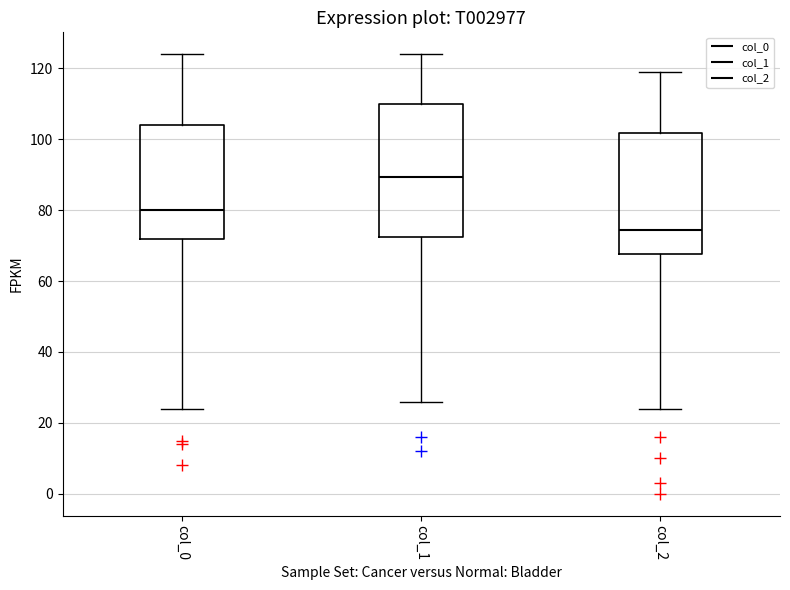

Reading left to right, read every box against the y-axis: the position of its median line, the range the box covers, and the ends of its whiskers. The values are not printed on the chart, so give them approximately, as read against the axis.

col_0: median 80, box 72 to 104, whiskers 24 to 124
col_1: median 90, box 72 to 110, whiskers 26 to 124
col_2: median 74, box 68 to 102, whiskers 24 to 120